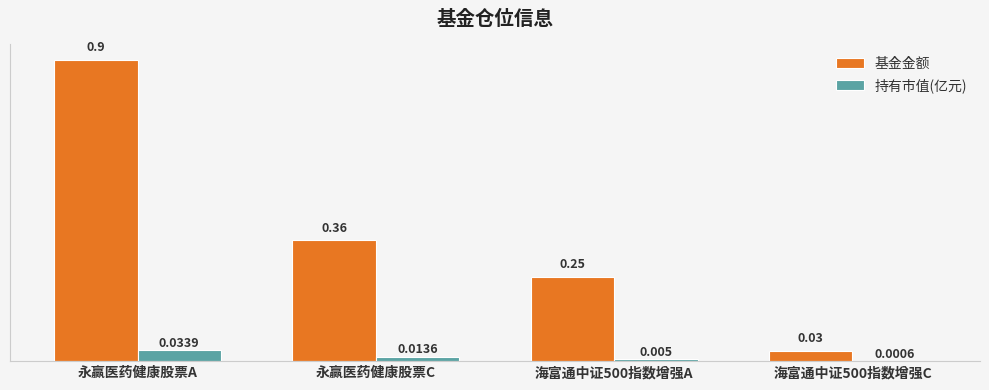

Which label corresponds to the largest value in the chart?

永赢医药健康股票A